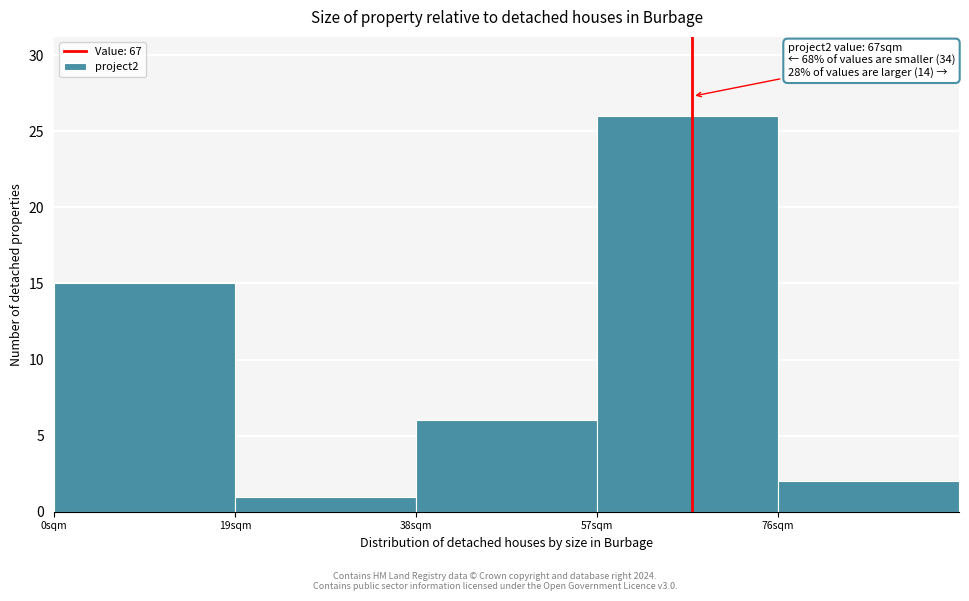

Which range on the x-axis has the tallest bar?

57 to 76